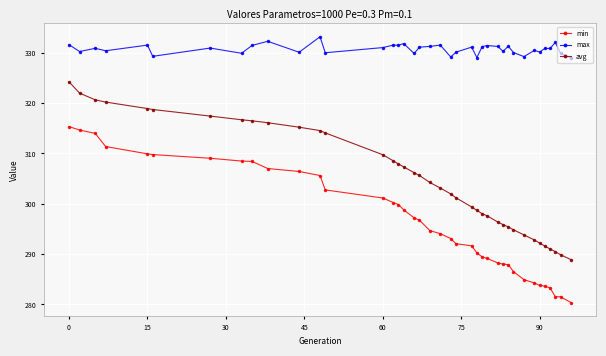

What is the highest value of the max series?

333.2